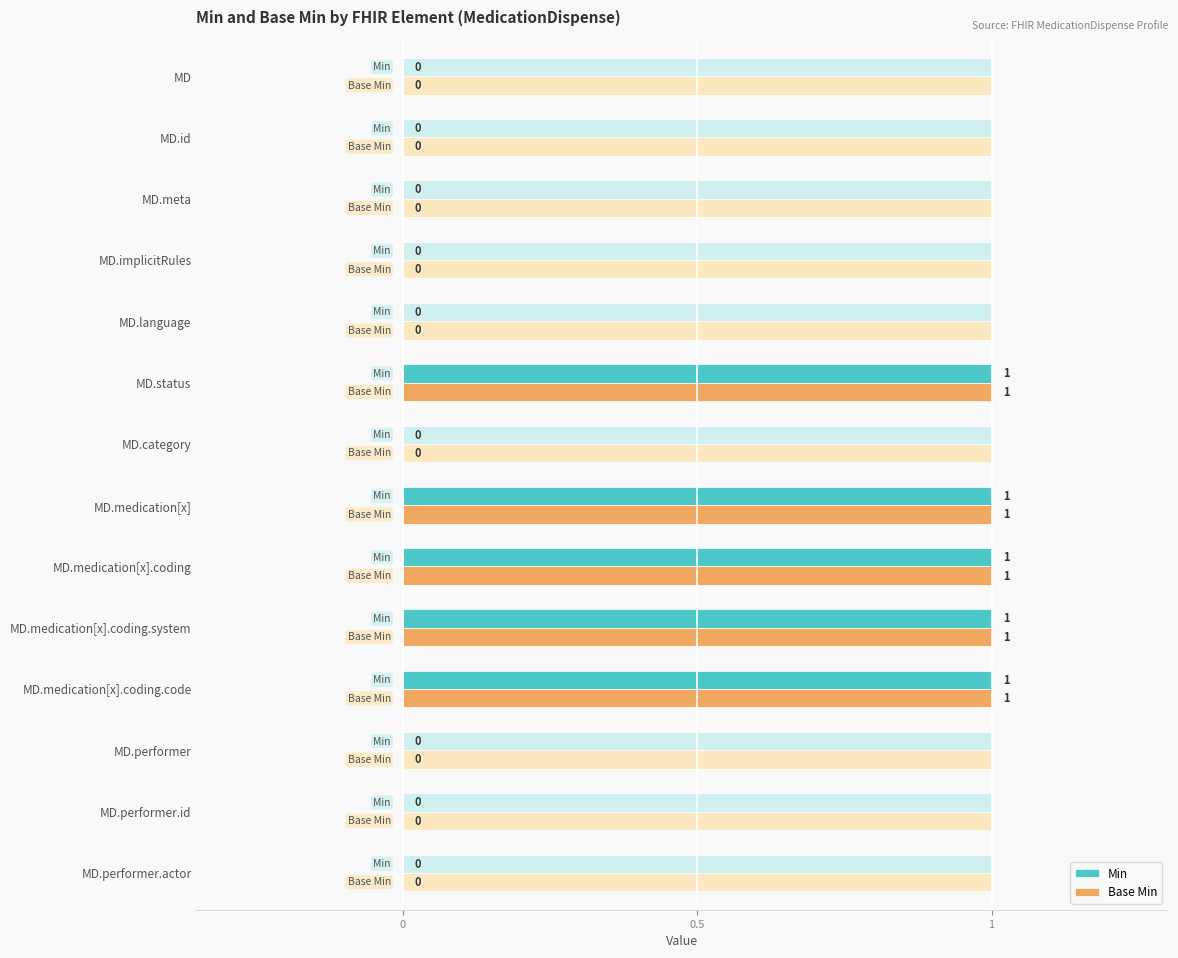

At which category does the chart reach its peak across all series?

MD.status